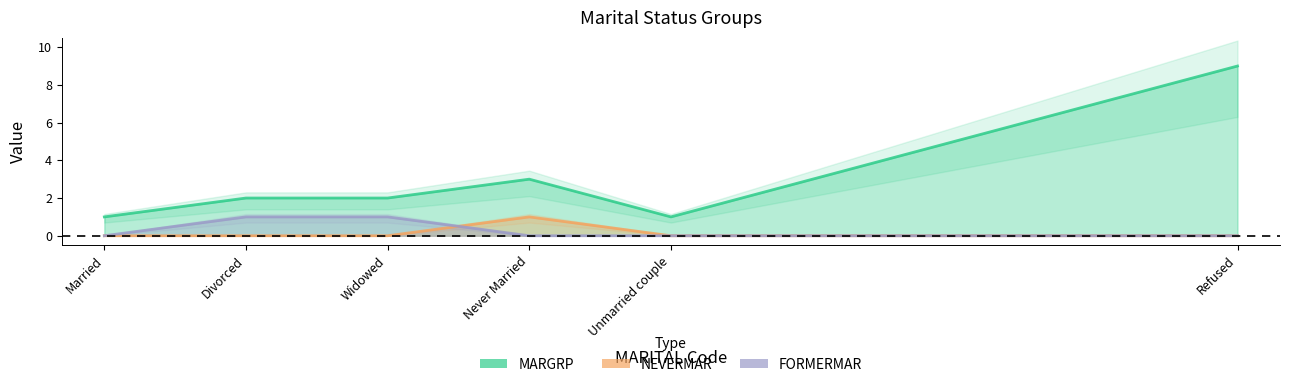

Reading right to left, list all the values displayed in this chart.

MARGRP: 9	1	3	2	2	1
NEVERMAR: 0	0	1	0	0	0
FORMERMAR: 0	0	0	1	1	0